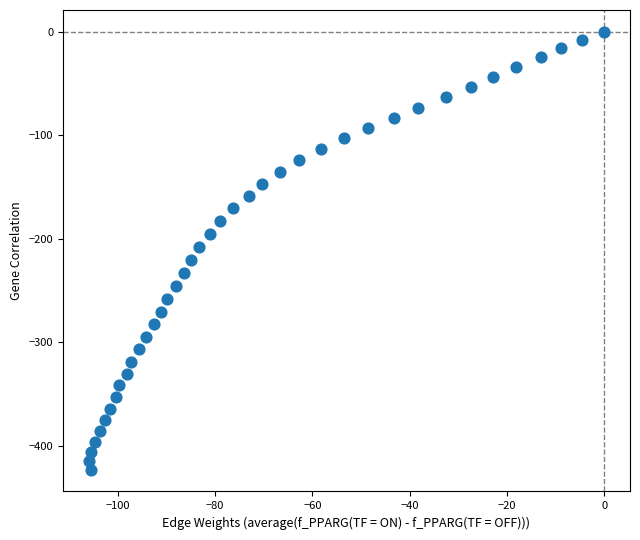

What is the range of X values (max minus min)?

106.0